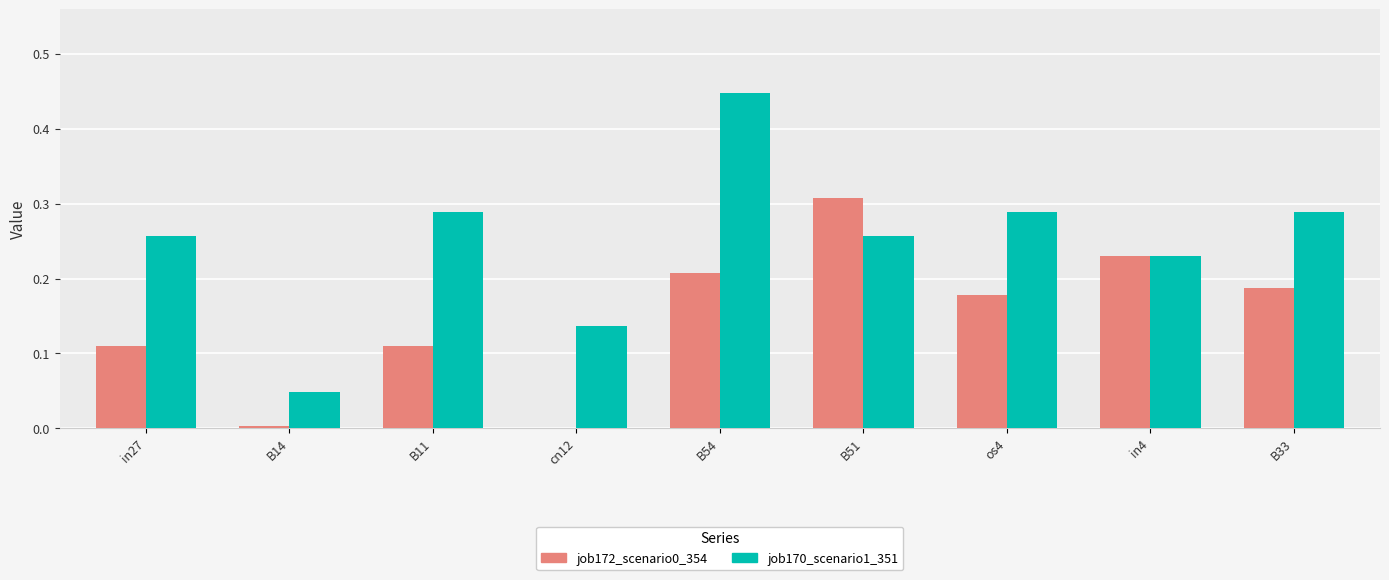

At which label does job172_scenario0_354 reach its peak?

B51